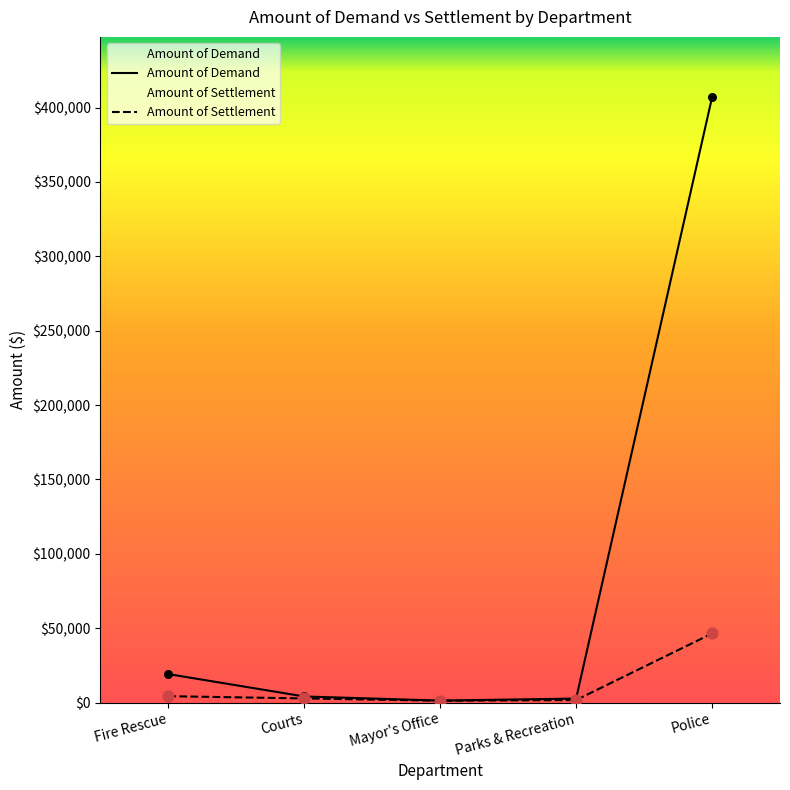

Which series has the largest total across all categories?

Amount of Demand